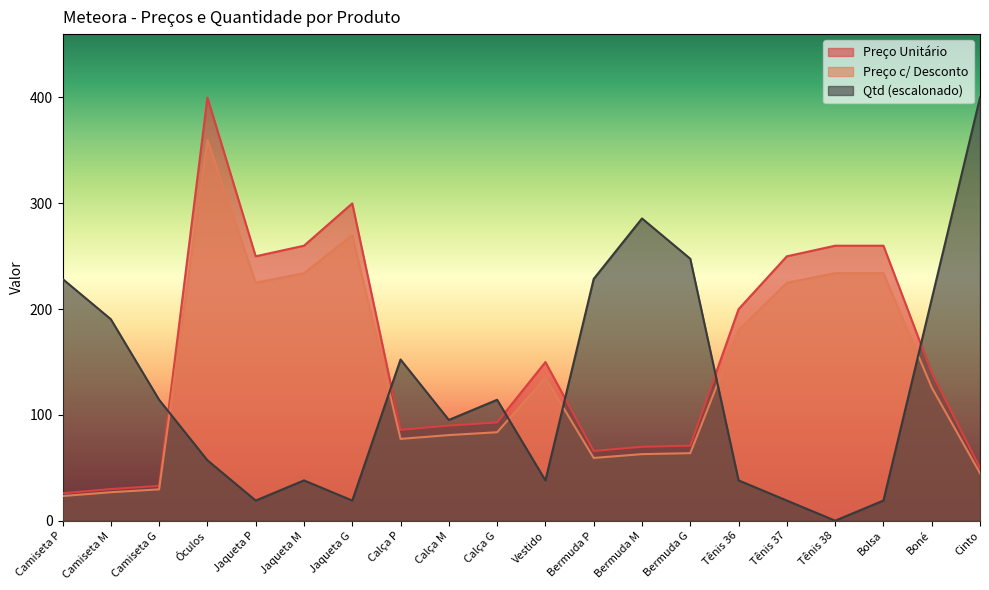

Reading left to right, list all the values displayed in this chart.

Preço Unitário: 25.9	29.9	32.9	399.9	249.9	259.9	299.9	85.9	89.9	92.9	149.9	65.9	69.9	70.9	199.9	249.9	259.9	259.9	139.9	49.9
Preço c/ Desconto: 23.3	26.9	29.6	359.9	224.9	233.9	269.9	77.3	80.9	83.6	134.9	59.3	62.9	63.8	179.9	224.9	233.9	233.9	125.9	44.9
Qtd: 228.5	190.4	114.3	57.1	19.0	38.1	19.0	152.3	95.2	114.3	38.1	228.5	285.6	247.6	38.1	19.0	0.0	19.0	209.5	399.9